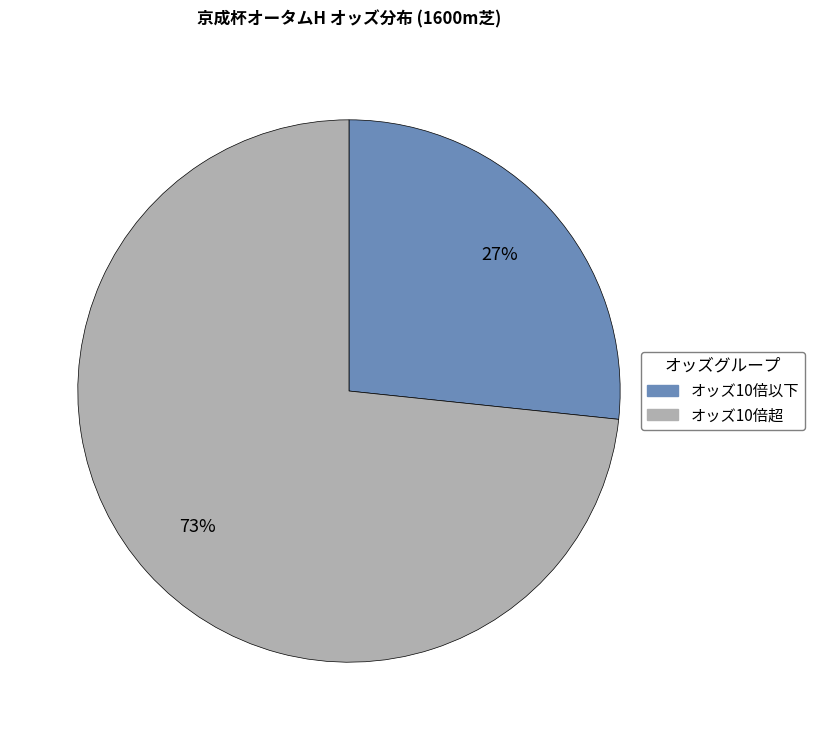

Is there a majority slice in this chart?

Yes